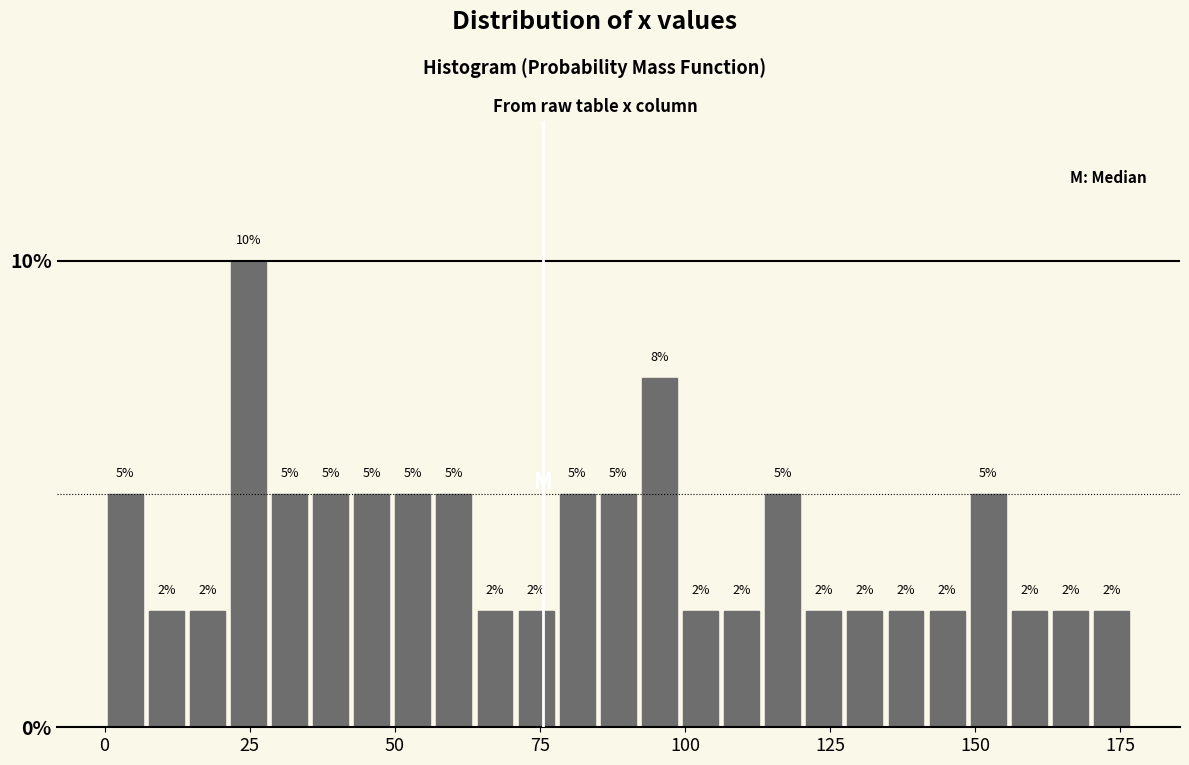

Around what value on the x-axis is the tallest bar? Give the approximate position of its centre, as read against the axis.

25